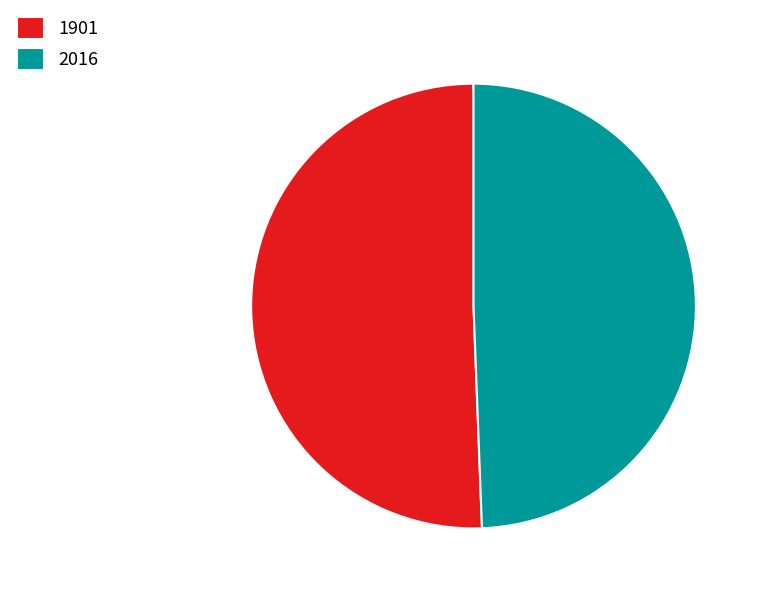

Do 1901 and 2016 together represent more than half of the pie?

Yes